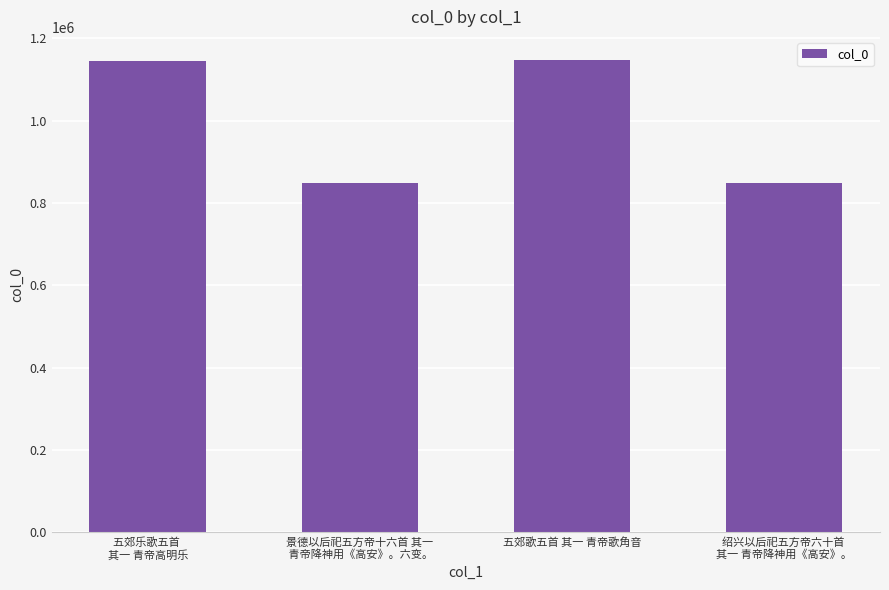

What is the maximum value shown in the chart?

1145723